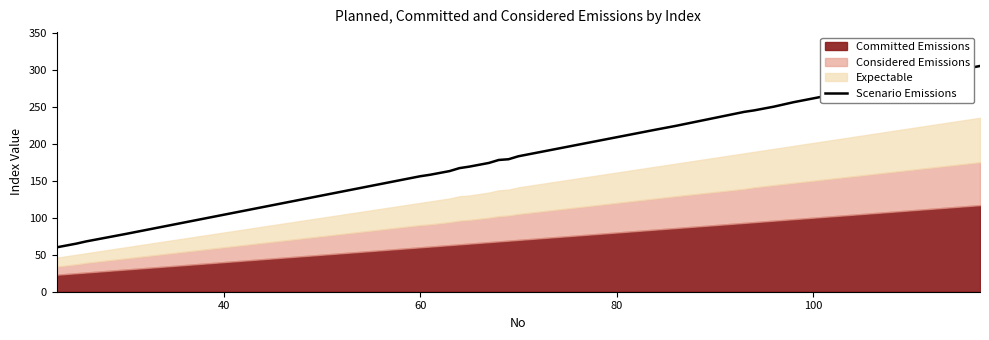

What is the lowest value of the Scenario Emissions series?

60